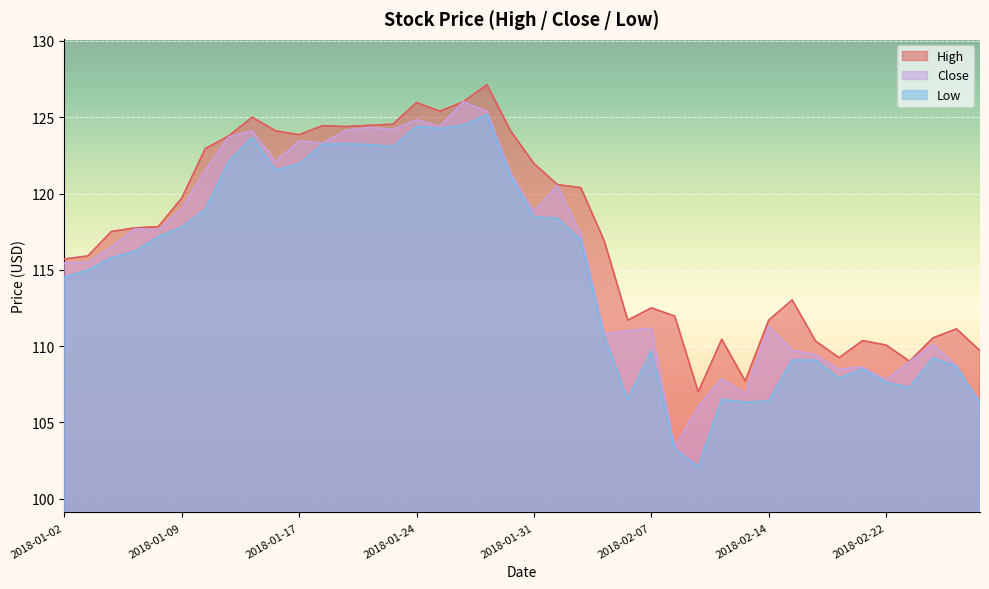

What is the difference between the High values at 2018-01-23 and 2018-01-25?

0.8